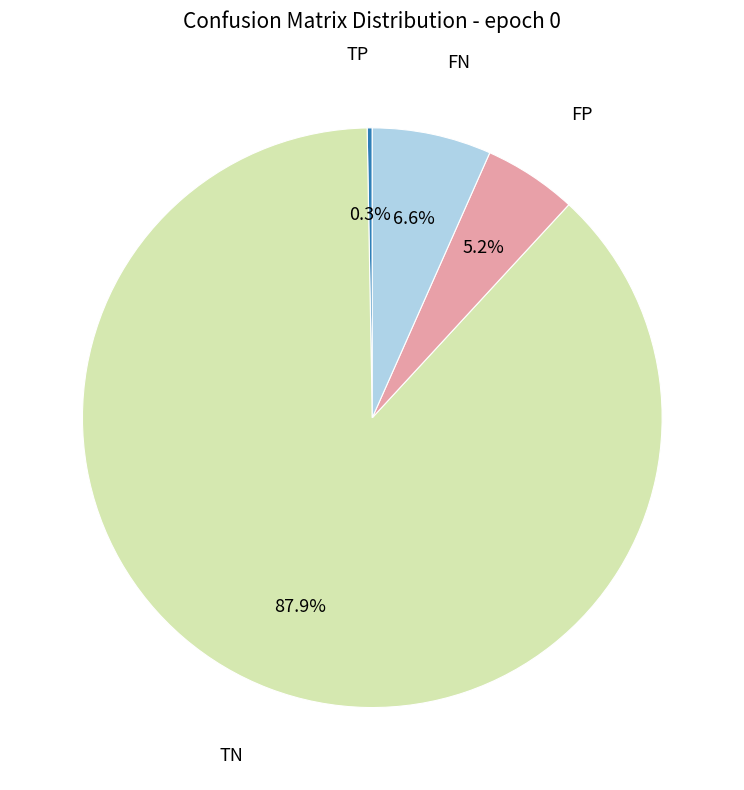

To the nearest percent, what is the average slice percentage?

25%